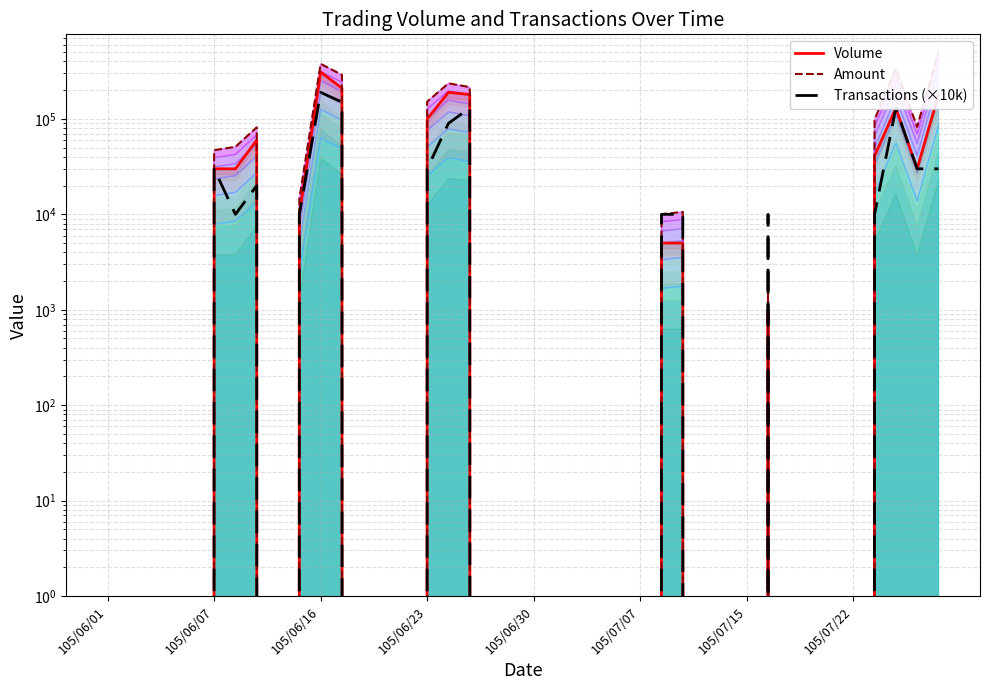

Reading left to right, what are all the values shown in this chart?

Volume: 0	0	0	0	0	30000	30000	60000	0	10000	310000	210000	0	0	0	100000	190000	180000	0	0	0	0	0	0	0	0	5000	5000	0	0	0	1000	0	0	0	0	41000	130000	30000	180000
Amount: 0	0	0	0	0	47000	51000	81600	0	14600	377700	289600	0	0	0	151800	236200	215300	0	0	0	0	0	0	0	0	10050	10600	0	0	0	2610	0	0	0	0	98400	333200	82600	508400
Transactions (×10k): 0	0	0	0	0	30000	10000	20000	0	10000	190000	150000	0	0	0	30000	90000	130000	0	0	0	0	0	0	0	0	10000	10000	0	0	0	10000	0	0	0	0	10000	130000	30000	30000